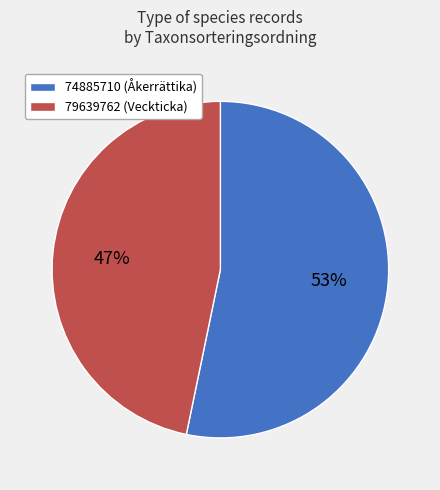

Combined, do 74885710 (Åkerrättika) and 79639762 (Veckticka) account for over 50%?

Yes